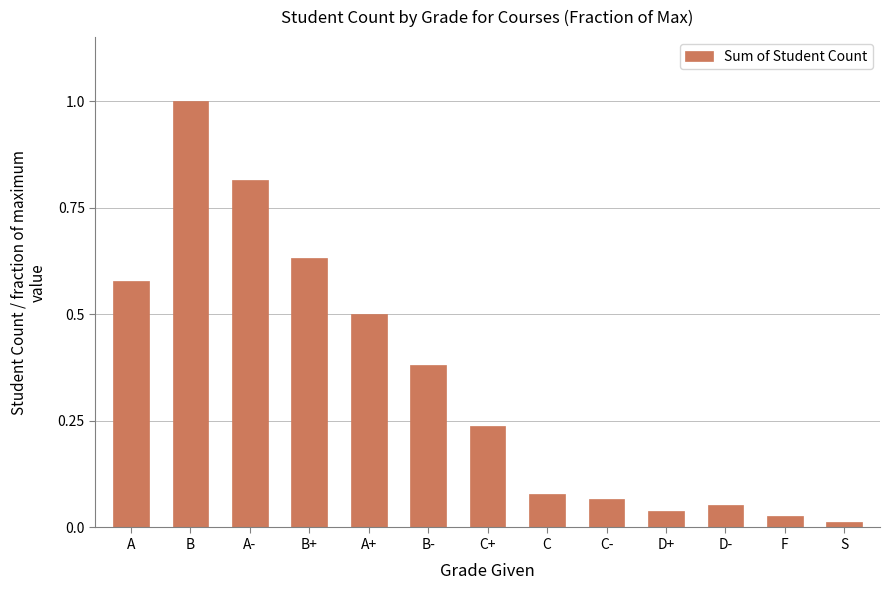

What is the difference between the values at A+ and C+?

0.3